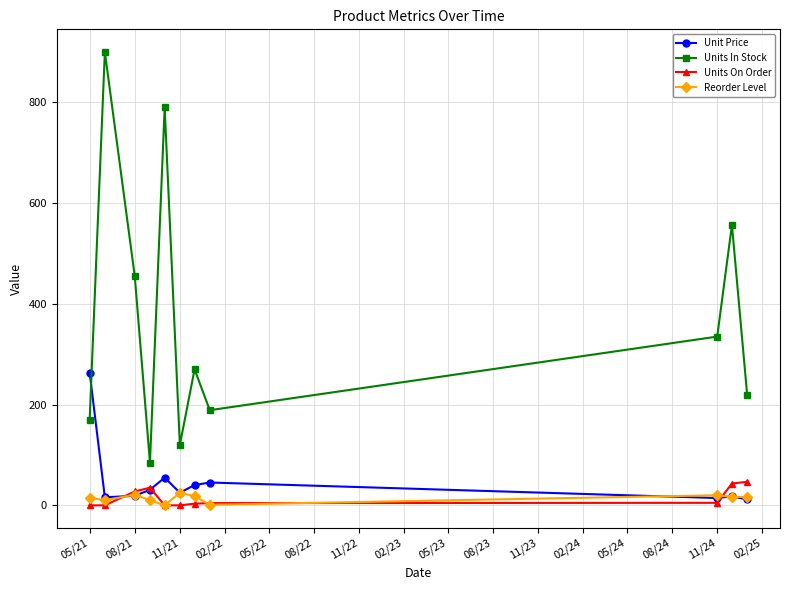

Which series has the largest total across all categories?

Units In Stock